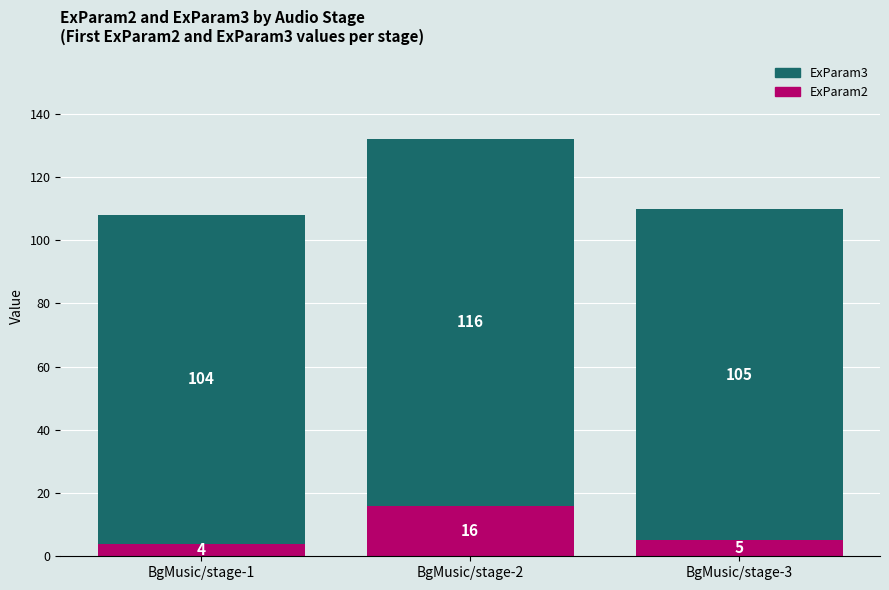

What is the total value across all series at BgMusic/stage-1?

108